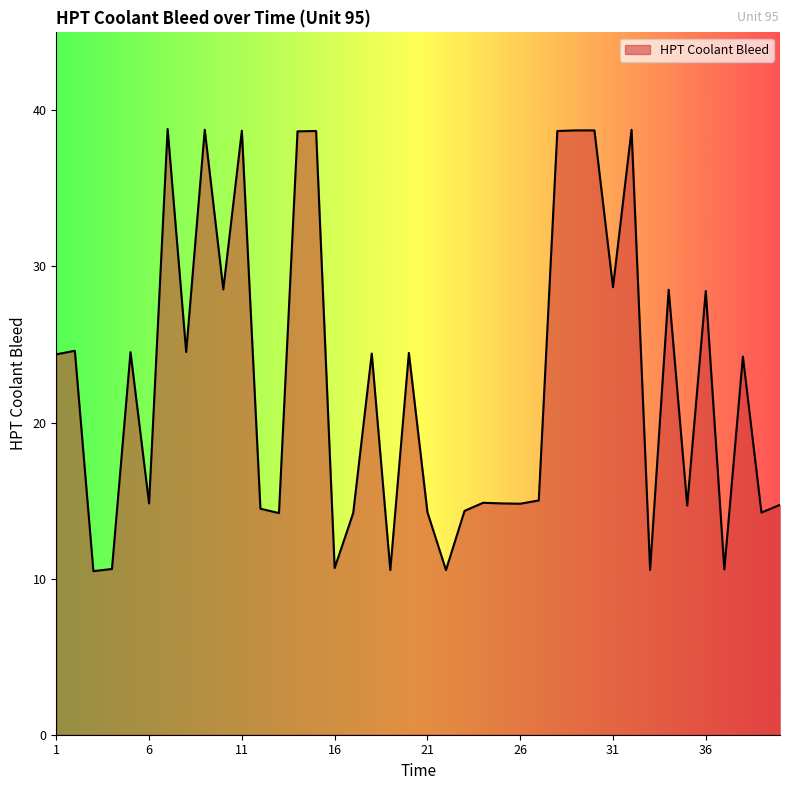

Where is the first local maximum?

2